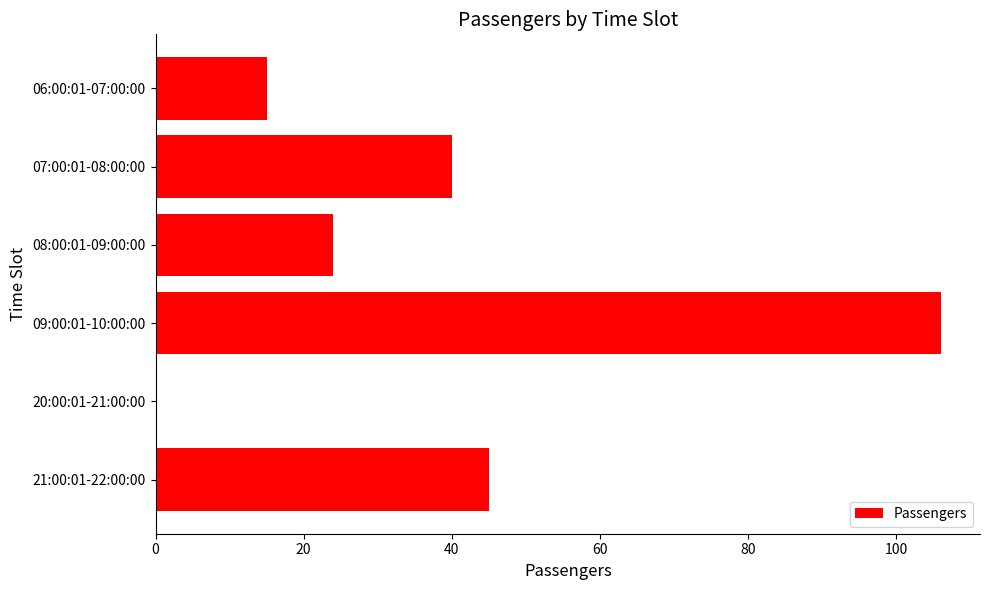

True or false: the data shows 0 at 20:00:01-21:00:00.

True